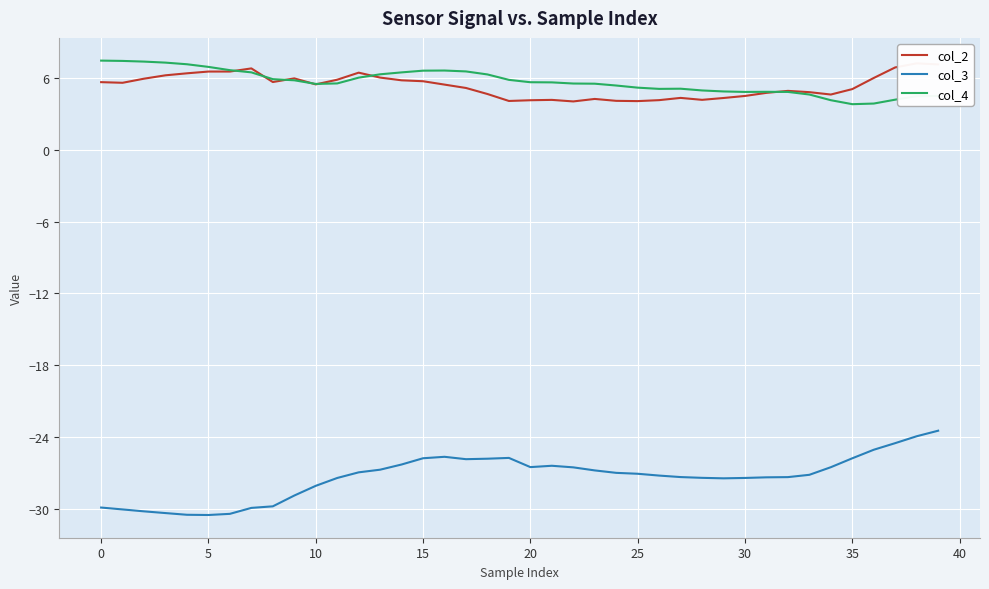

How many values in the col_2 series exceed 5?

23